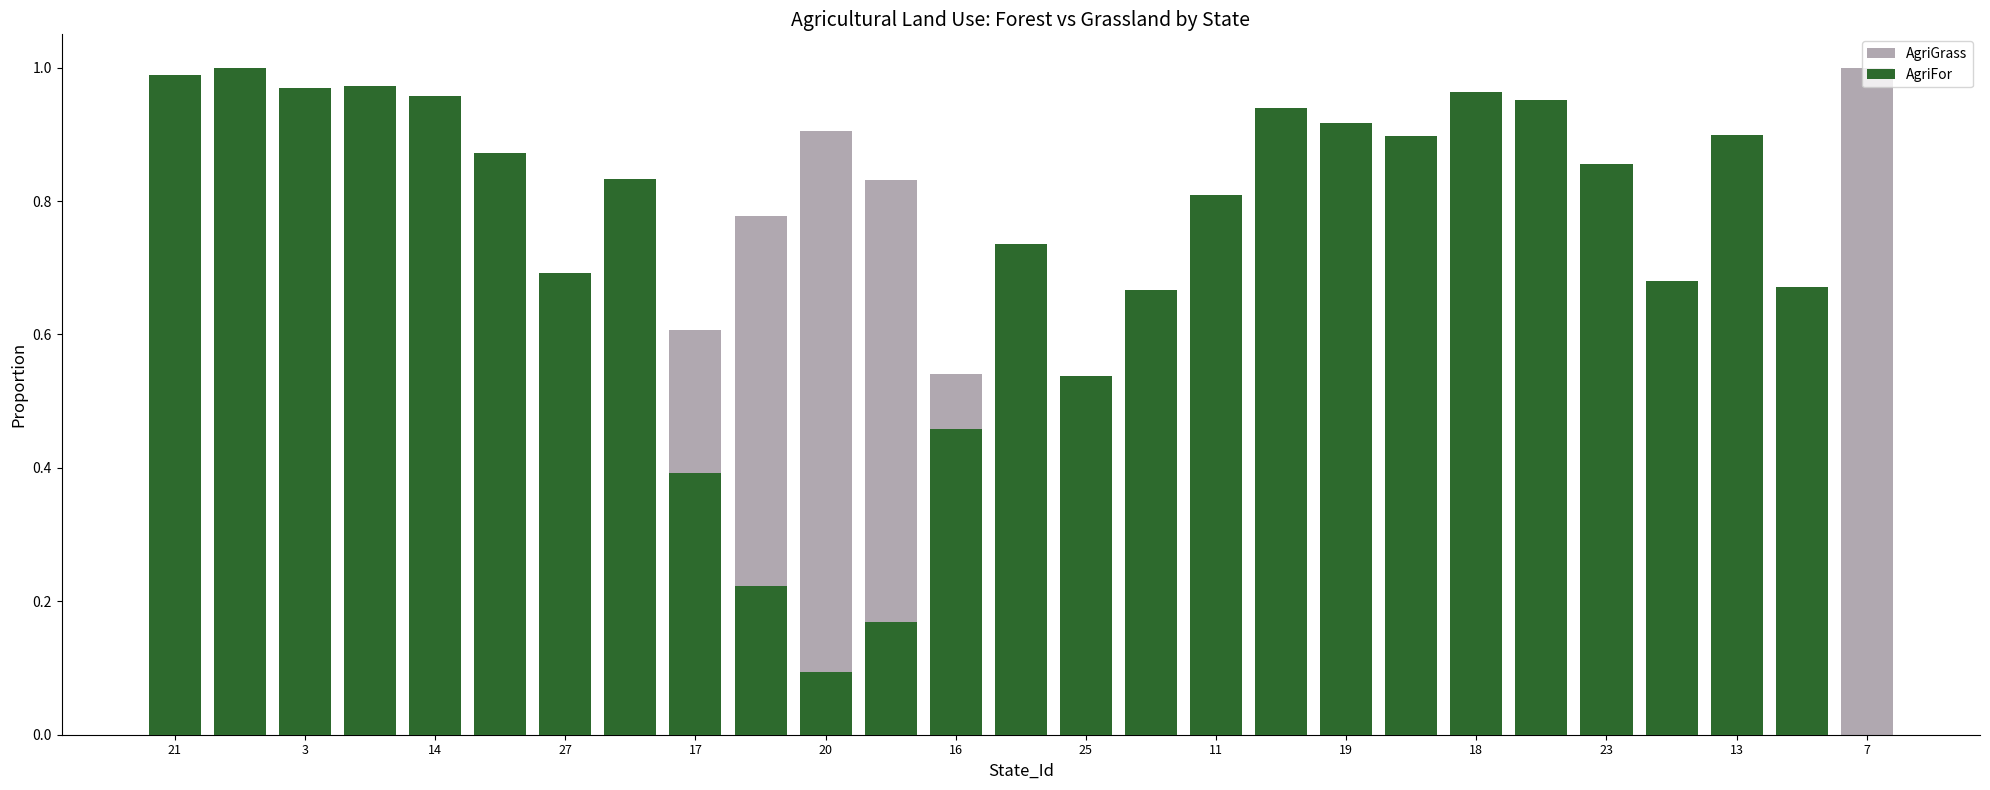

At how many categories does at least one series exceed 0?

27